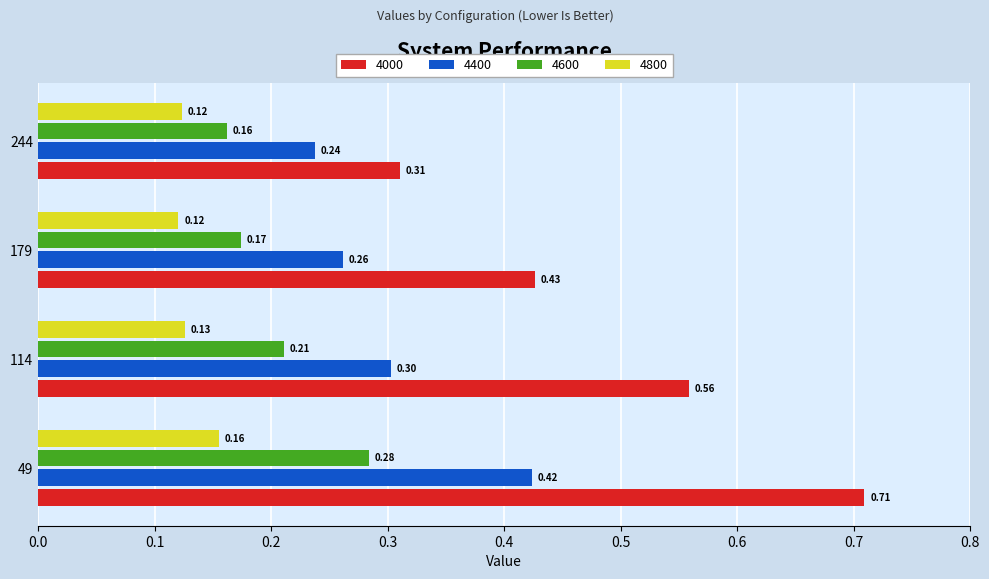

How many categories are shown in the chart?

4